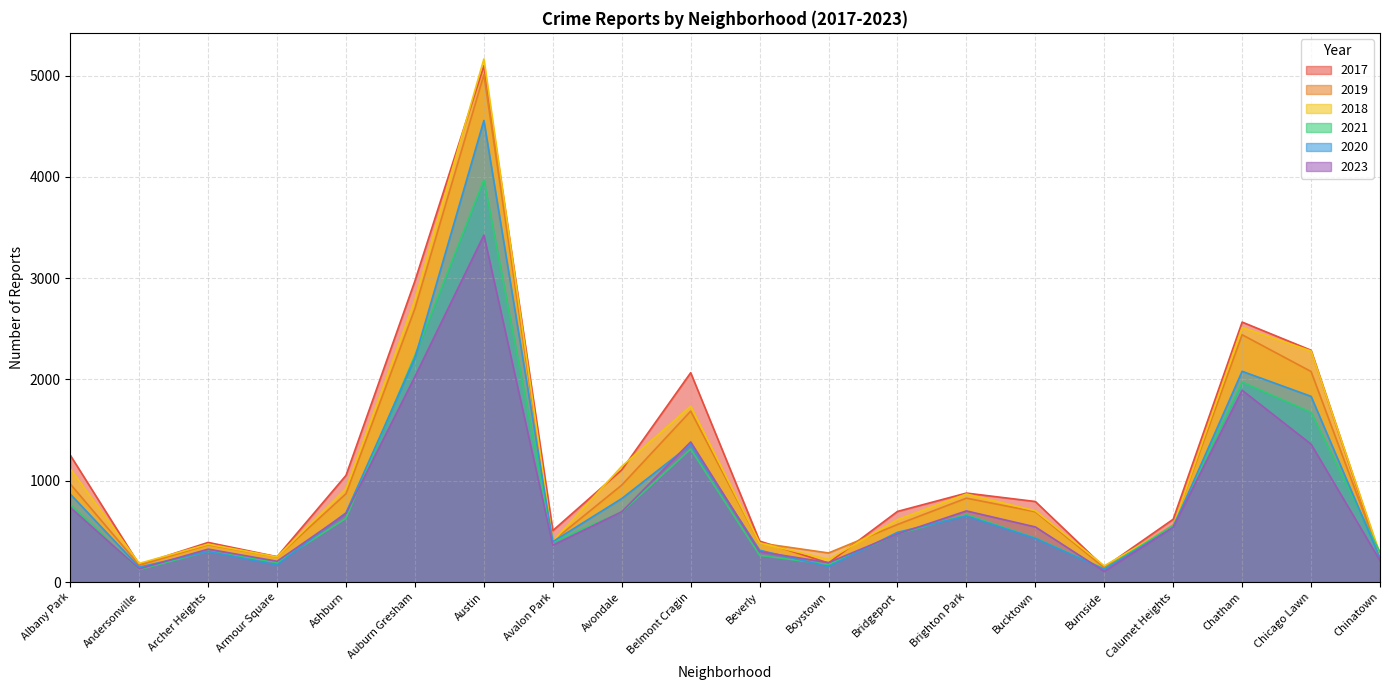

What is the sum of the 2018 values at Chicago Lawn and Chatham?

4794